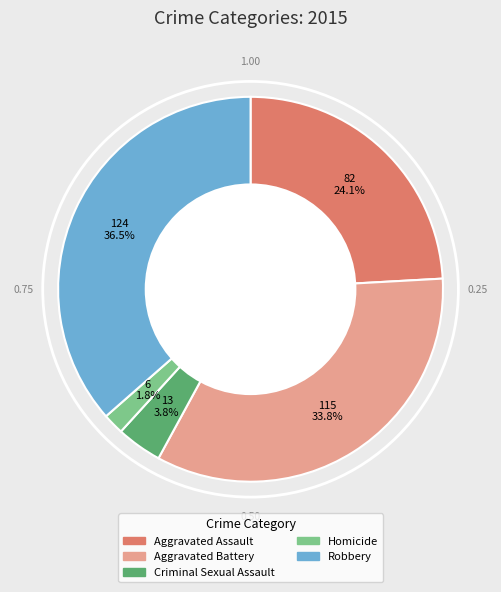

Combined, do Homicide and Robbery account for over 50%?

No